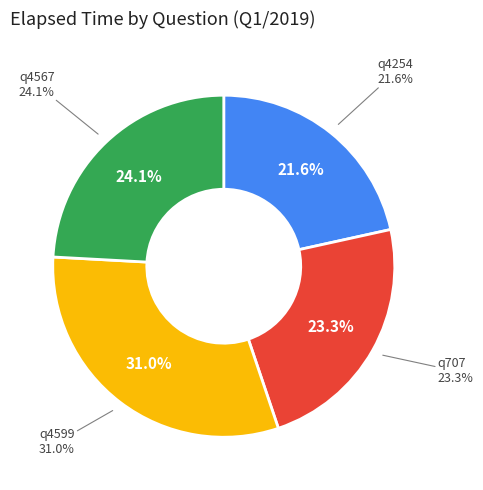

To the nearest percent, what is the combined percentage of q707 and q4599?

54%